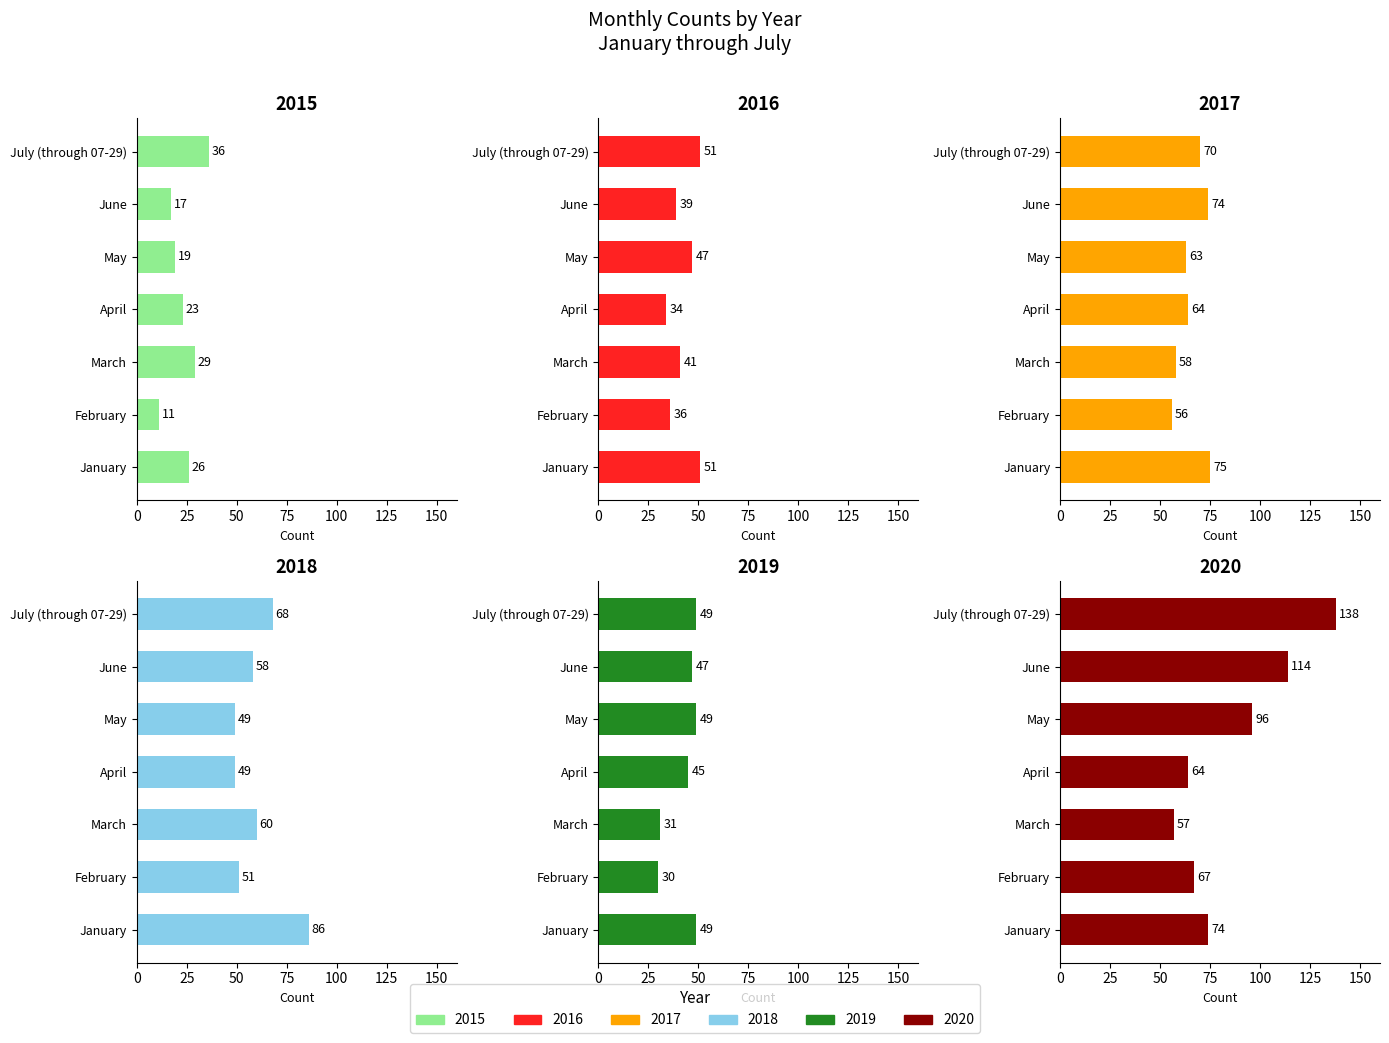

Rank the series by their maximum value, from lowest to highest.

2015, 2019, 2016, 2017, 2018, 2020